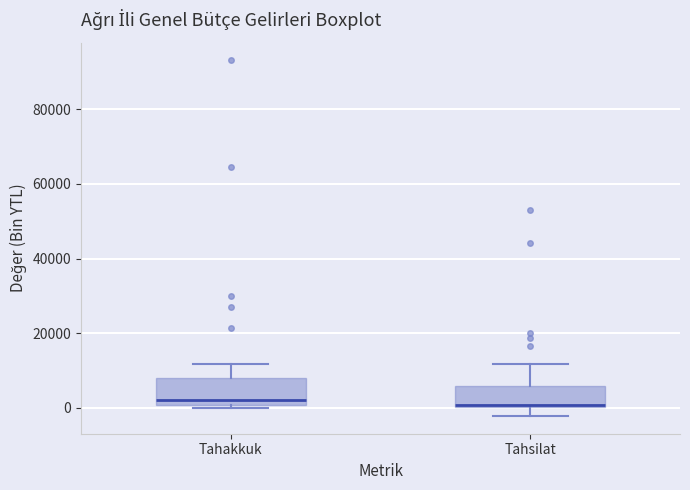

Reading left to right, transcribe this box plot: for each box, give where its median line is, the range the box spans, and where its two whiskers end, as read against the y-axis. The values are not printed on the chart, so give them approximately, as read against the axis.

Tahakkuk: median 2000, box 0 to 8000, whiskers 0 (just below the box's lower edge) to 12000
Tahsilat: median 0, box 0 to 6000, whiskers -2000 to 12000